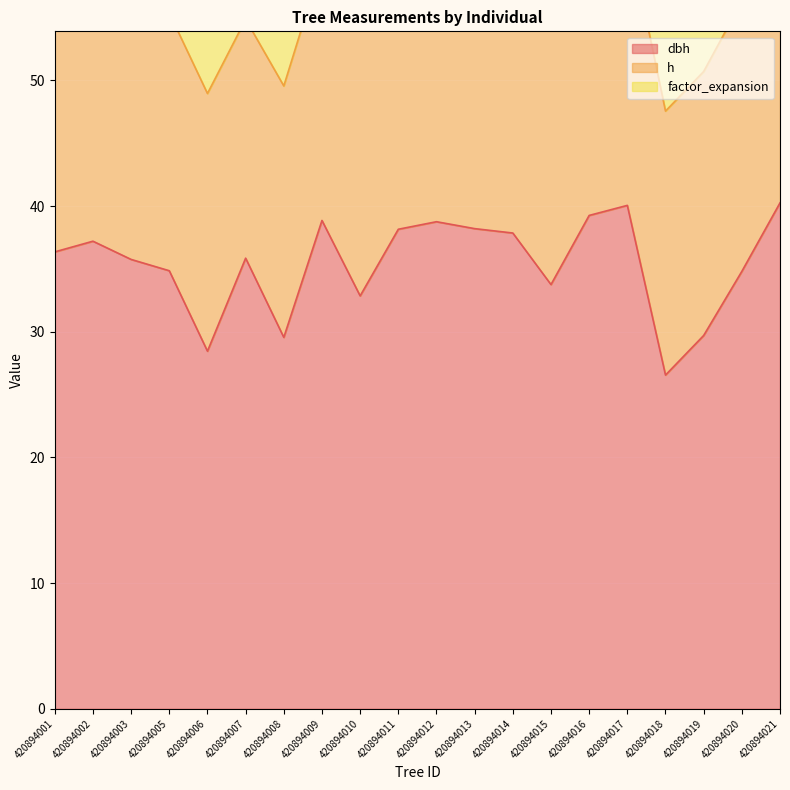

What is the total value across all series at 420894010?

69.5